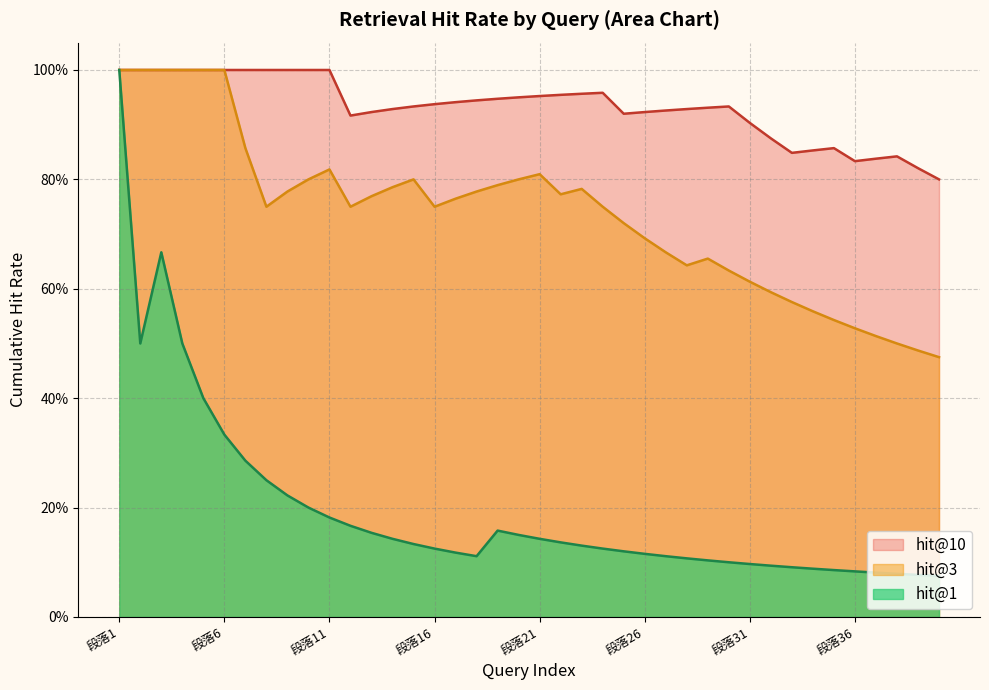

What are all the series names shown in the legend?

hit@10, hit@3, hit@1